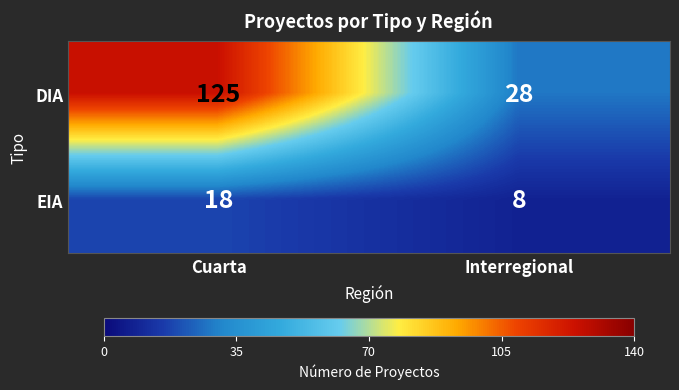

What is the difference between the DIA values at Interregional and Cuarta?

97